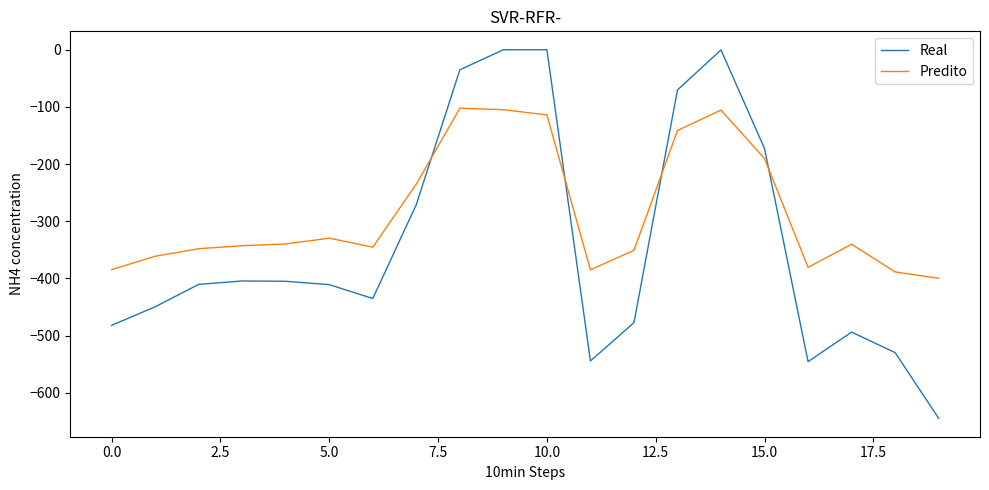

What is the difference between the maximum and minimum values in the Predito series?

297.4